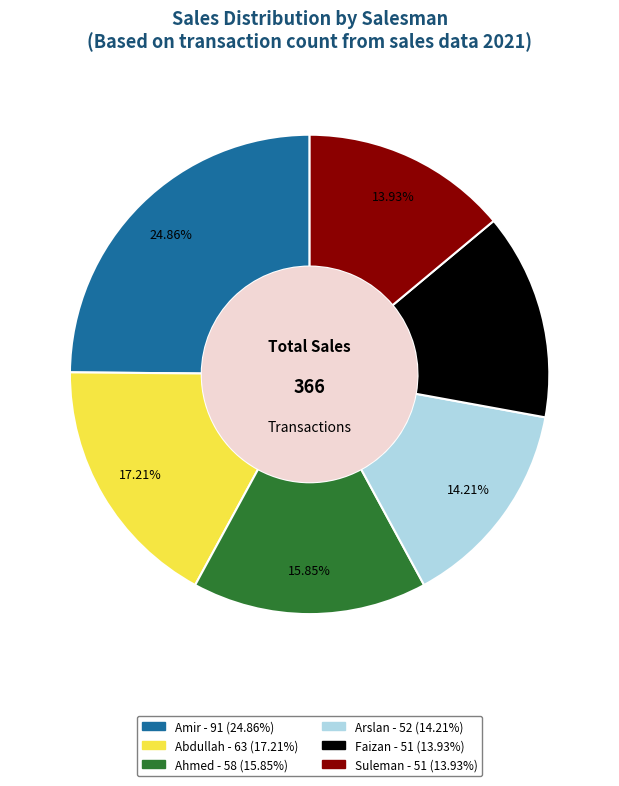

Count the number of slices in the pie.

6